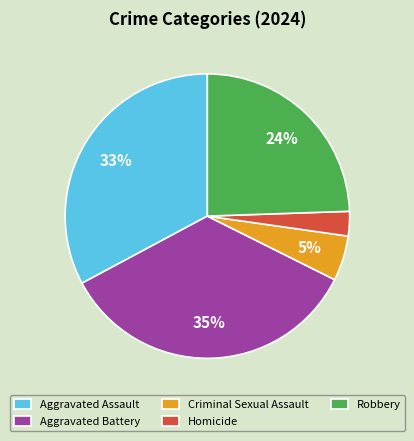

To the nearest percent, what is the difference between the largest and smallest slice percentages?

32%